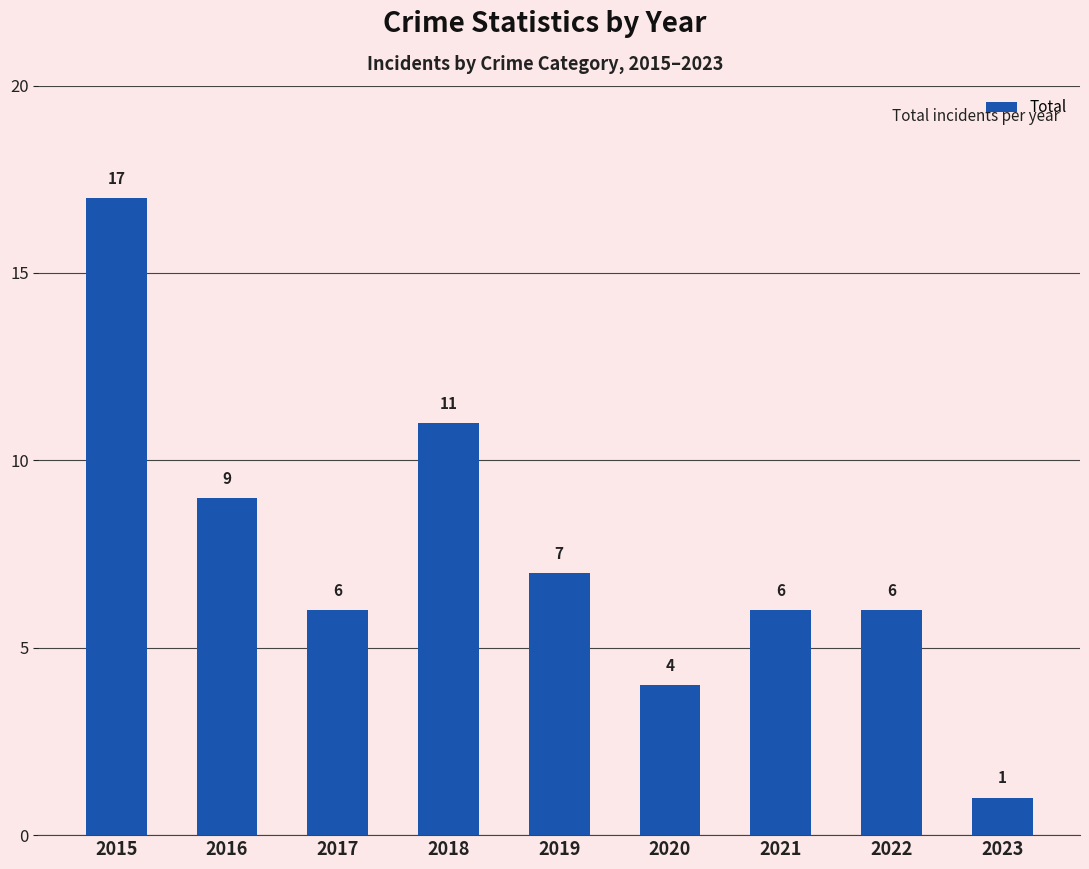

The chart shows a value of 0 at 2023. True or false?

False